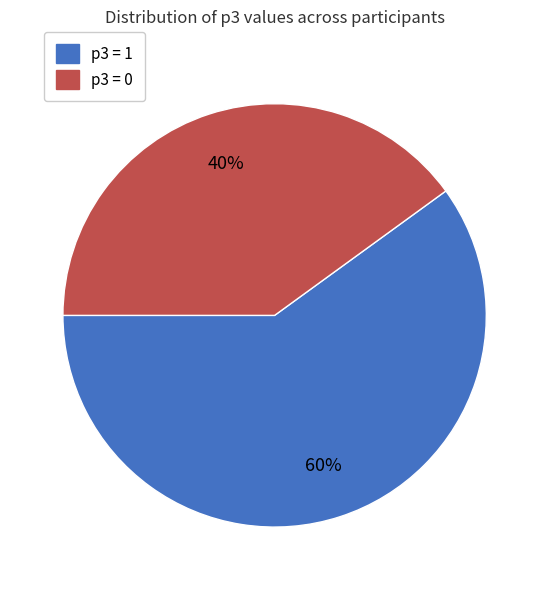

Does any single category account for the majority?

Yes